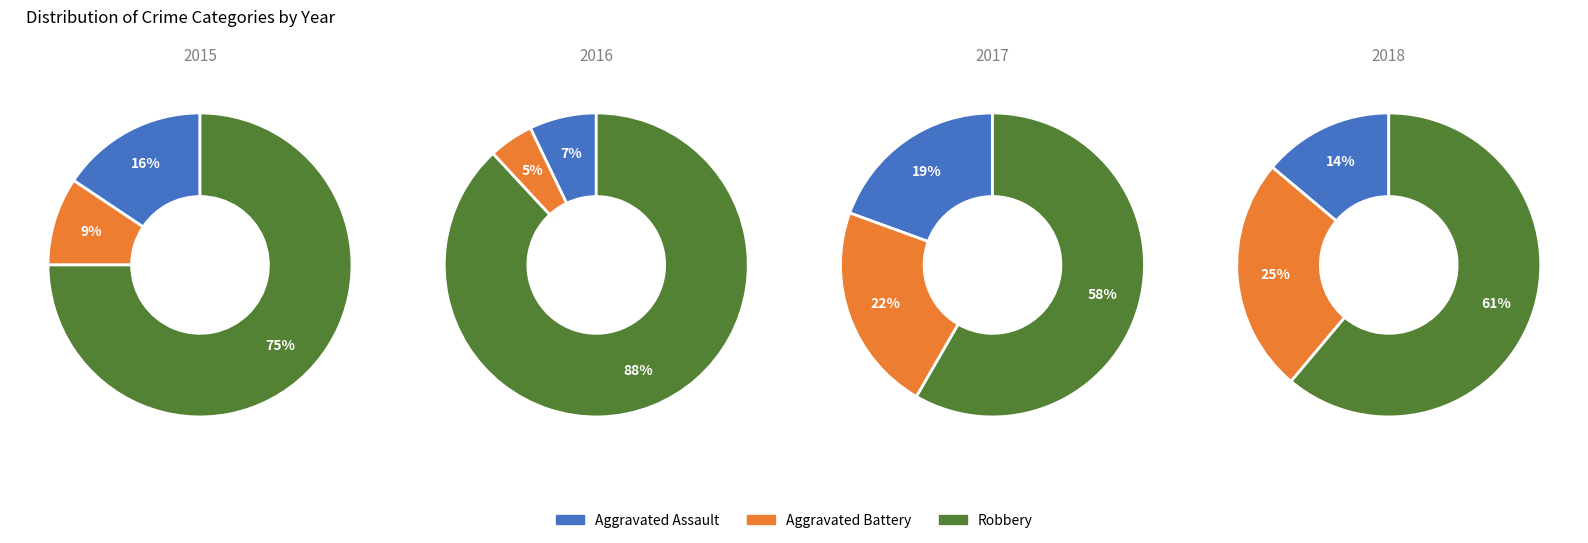

True or false: 2017 accounts for 21% of the total.

False